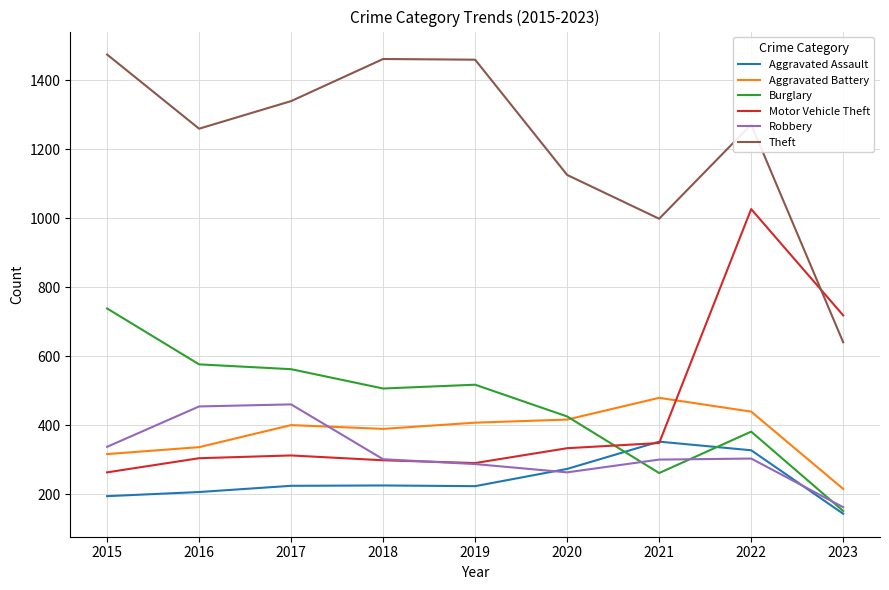

What value does the Aggravated Battery series have at 2023, to the nearest 50?

200